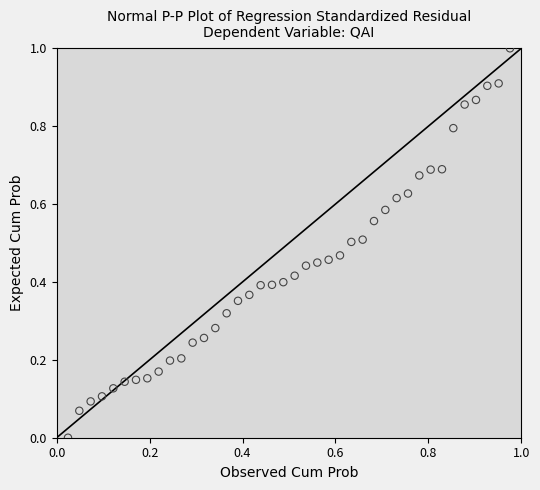

What is the range of X values (max minus min)?

1.0